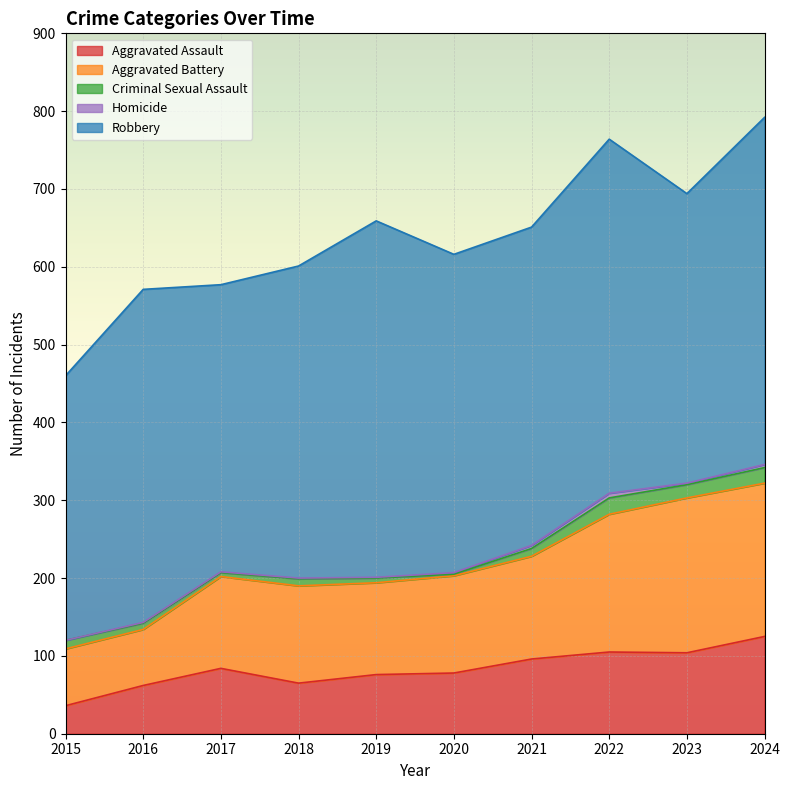

How many distinct data groups are displayed?

5